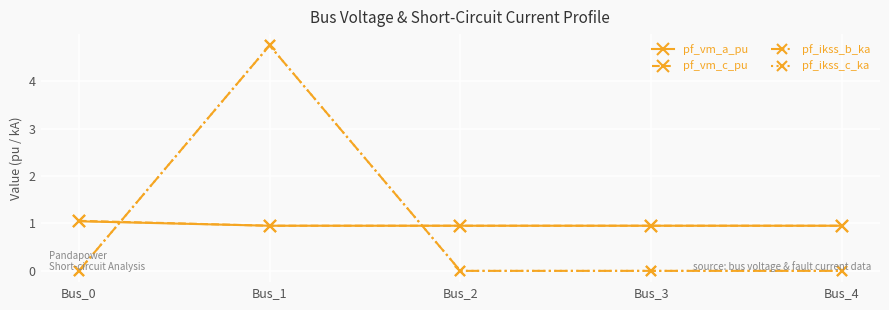

List the series in order of their peak value, highest first.

pf_ikss_b_ka, pf_ikss_c_ka, pf_vm_c_pu, pf_vm_a_pu